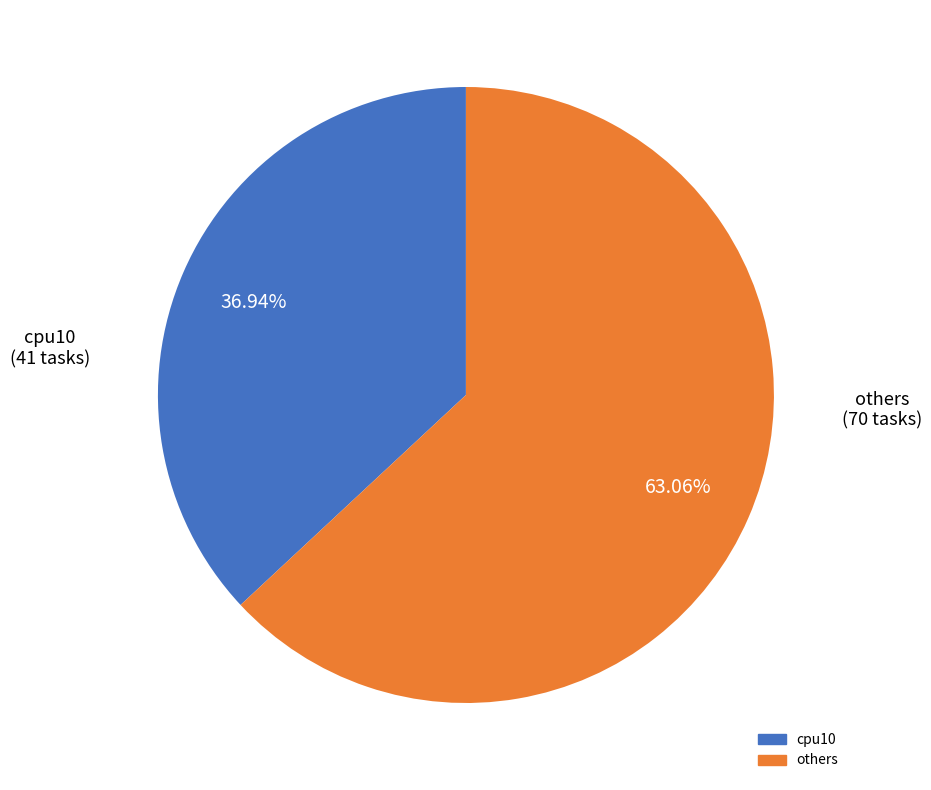

Is there any slice that represents more than half of the pie?

Yes